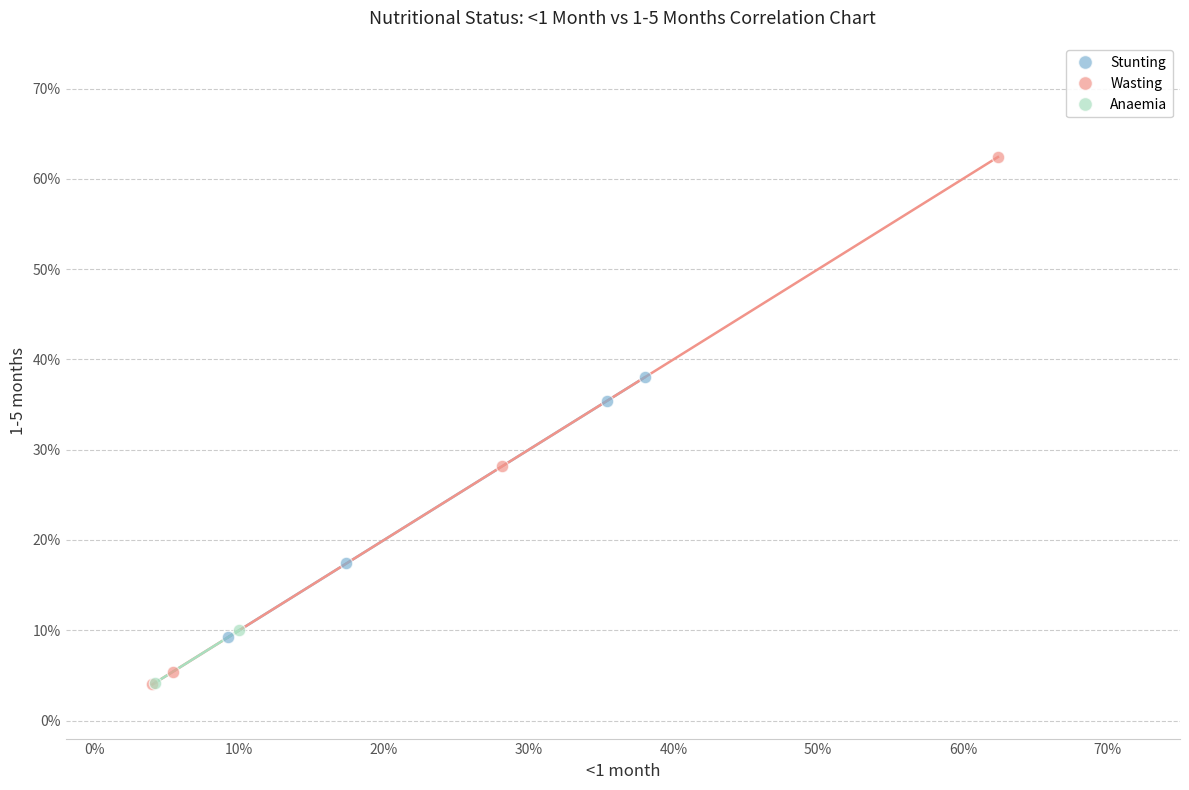

Which series has the largest Y range (max minus min)?

Wasting